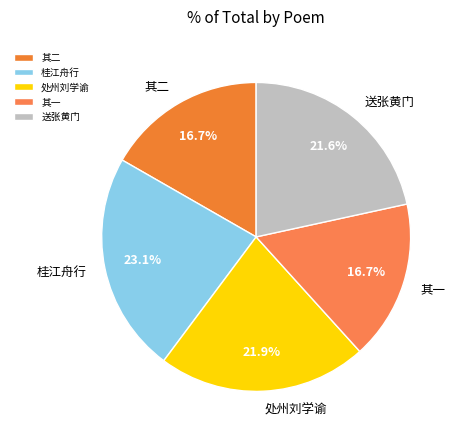

Which has a higher value, 桂江舟行 or 其二?

桂江舟行